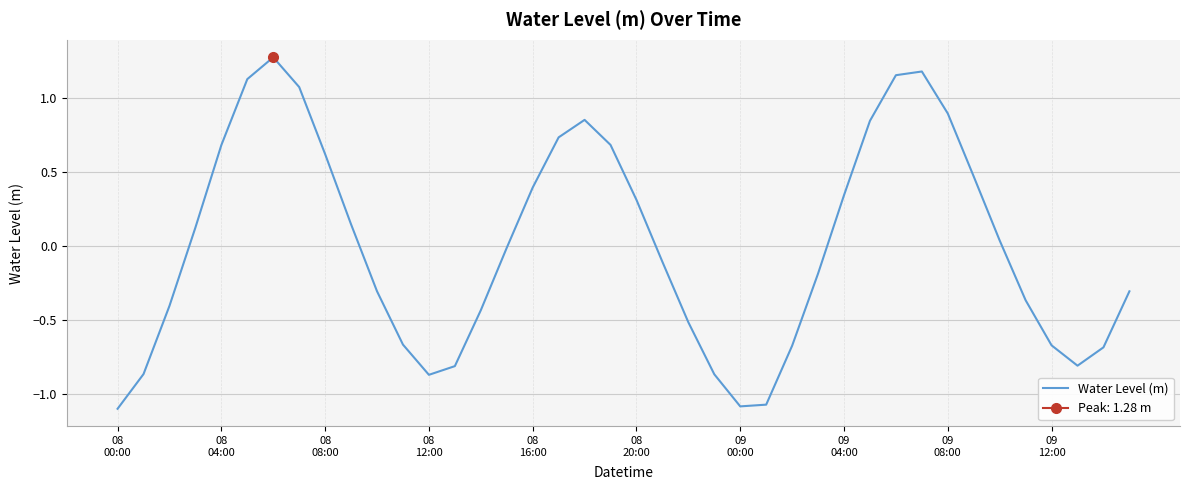

What is the maximum value for Water Level (m)?

1.3